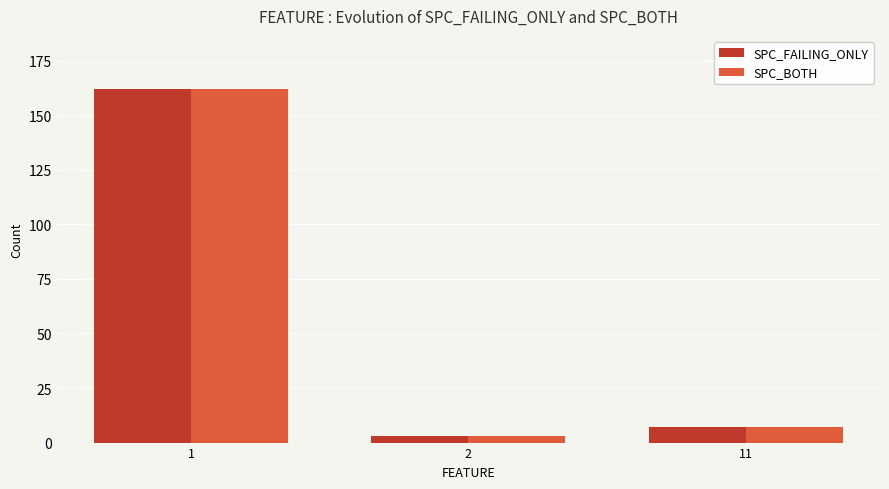

How many bars are there in total?

6